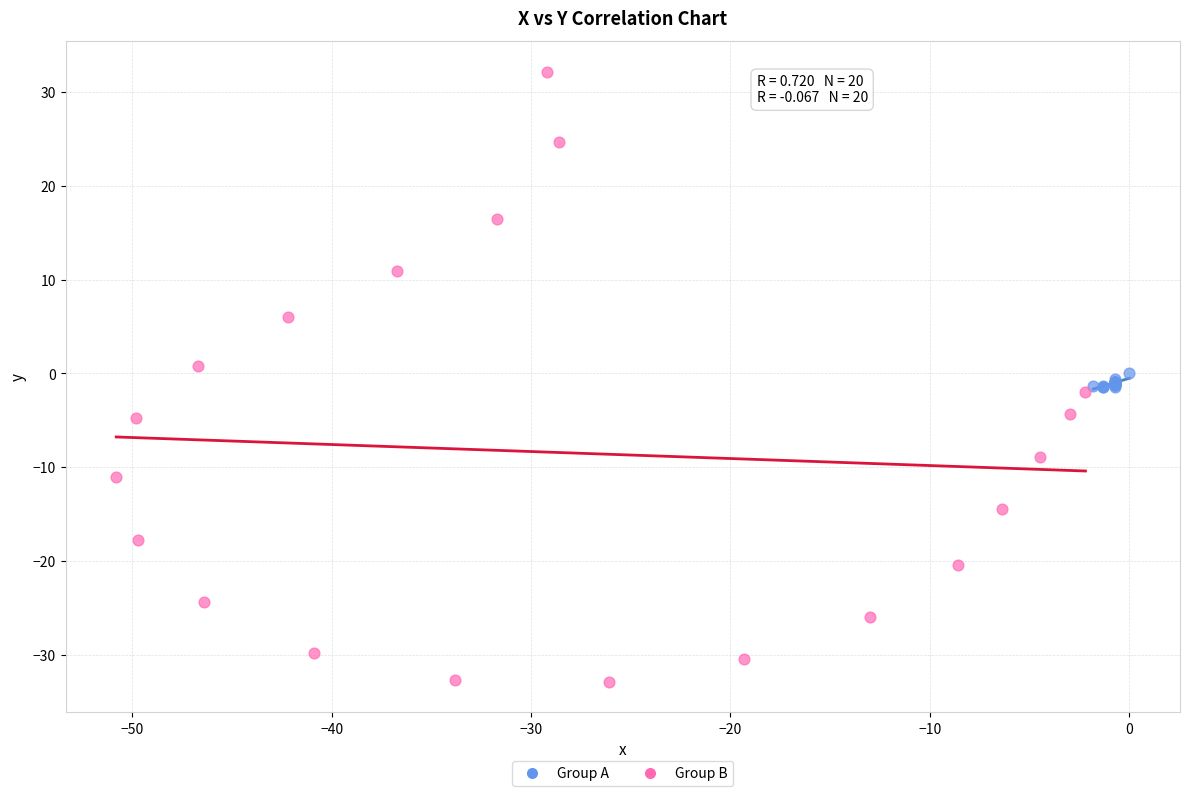

Which series reaches the maximum Y coordinate?

Group B